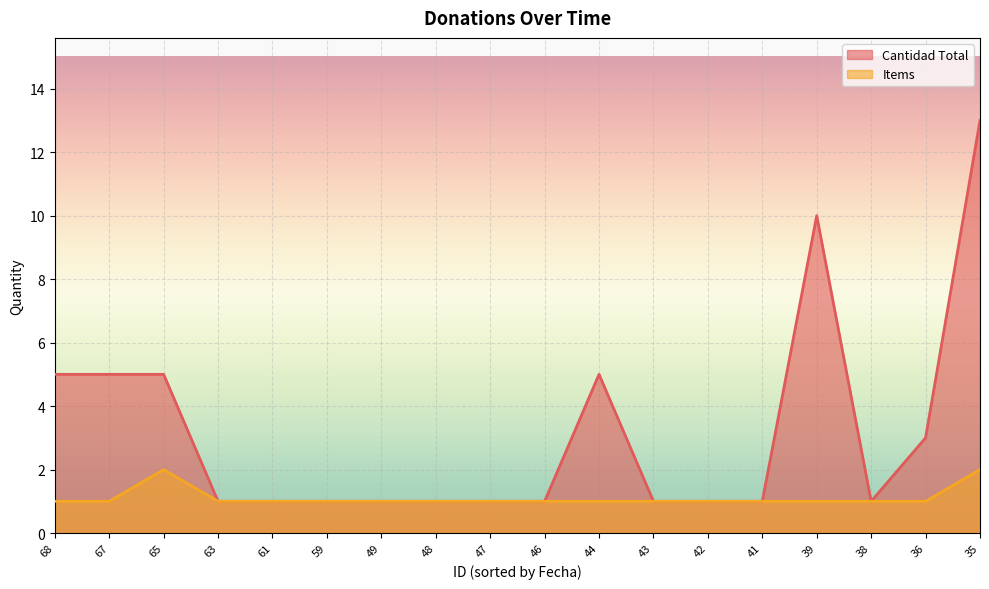

Does the chart display data point markers on the line(s)?

No